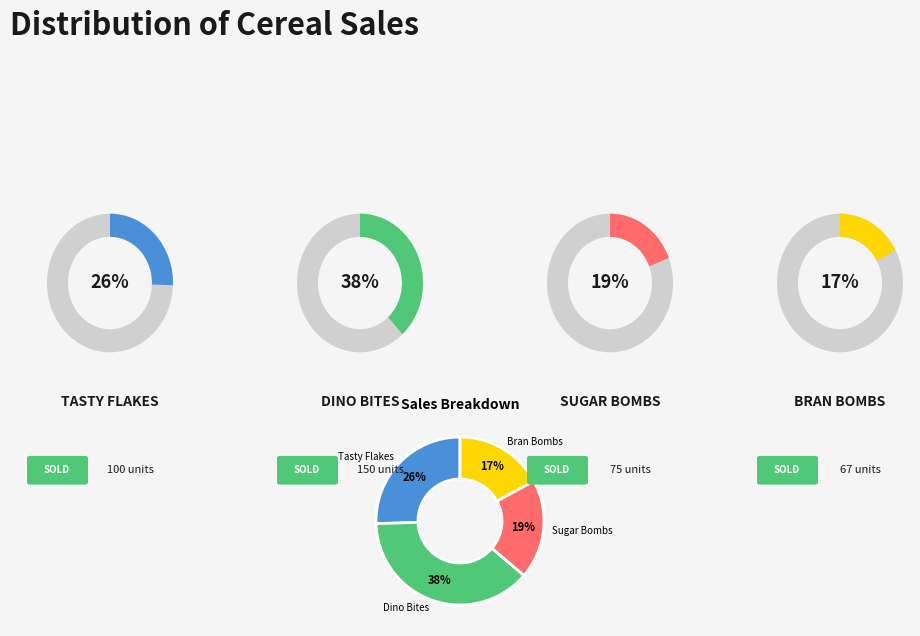

Between Bran Bombs and Dino Bites, which is larger?

Dino Bites